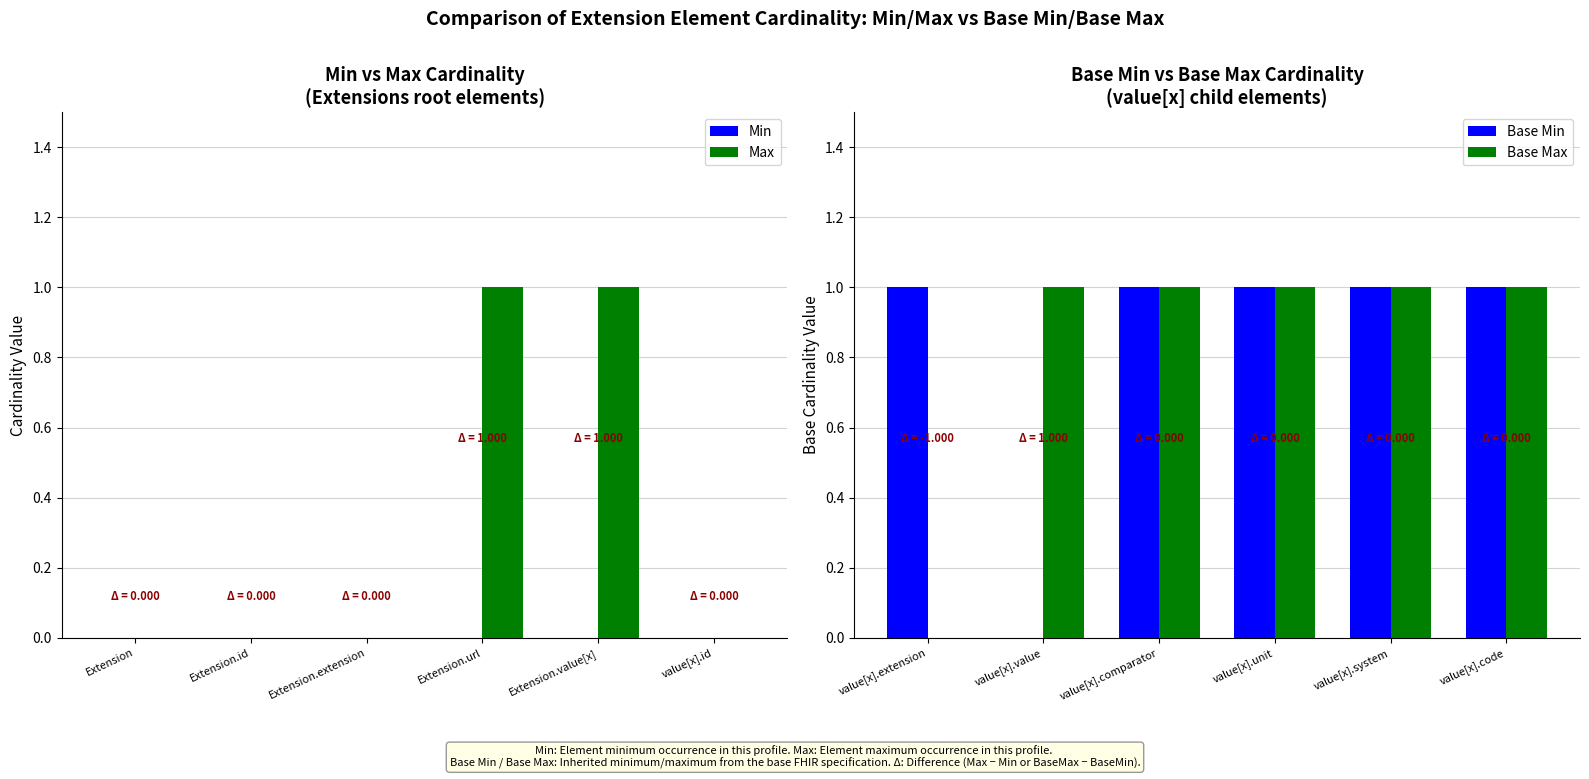

The Max series shows -1 at Extension.id. True or false?

False